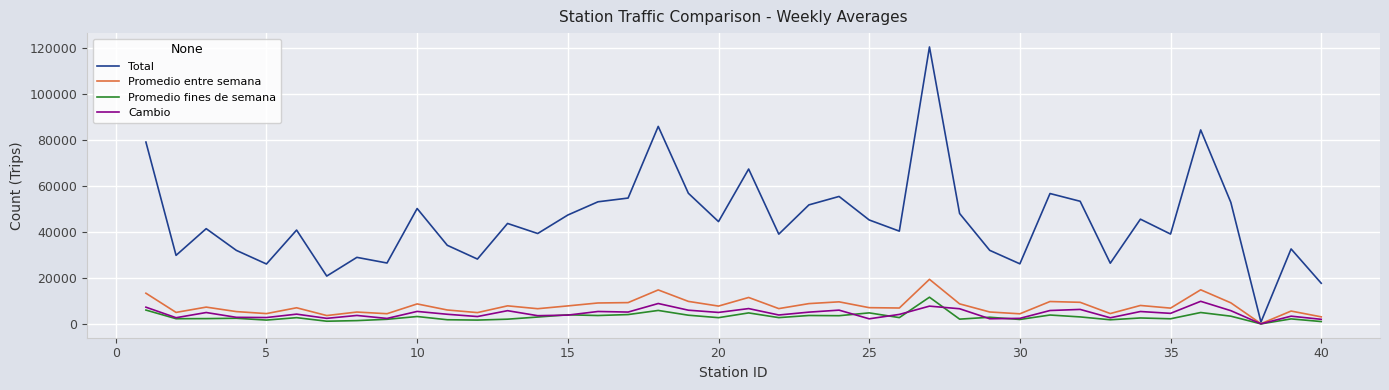

What is the greatest value displayed?

120593.0